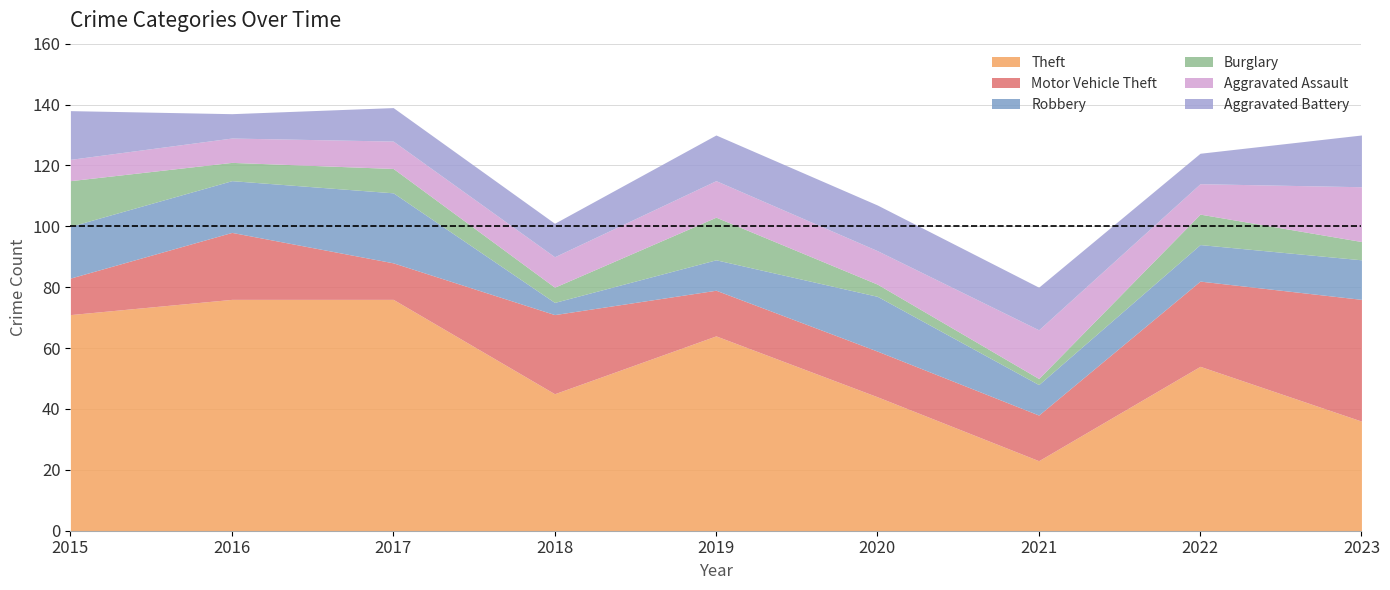

Rank the series by their maximum value, from lowest to highest.

Burglary, Aggravated Battery, Aggravated Assault, Robbery, Motor Vehicle Theft, Theft